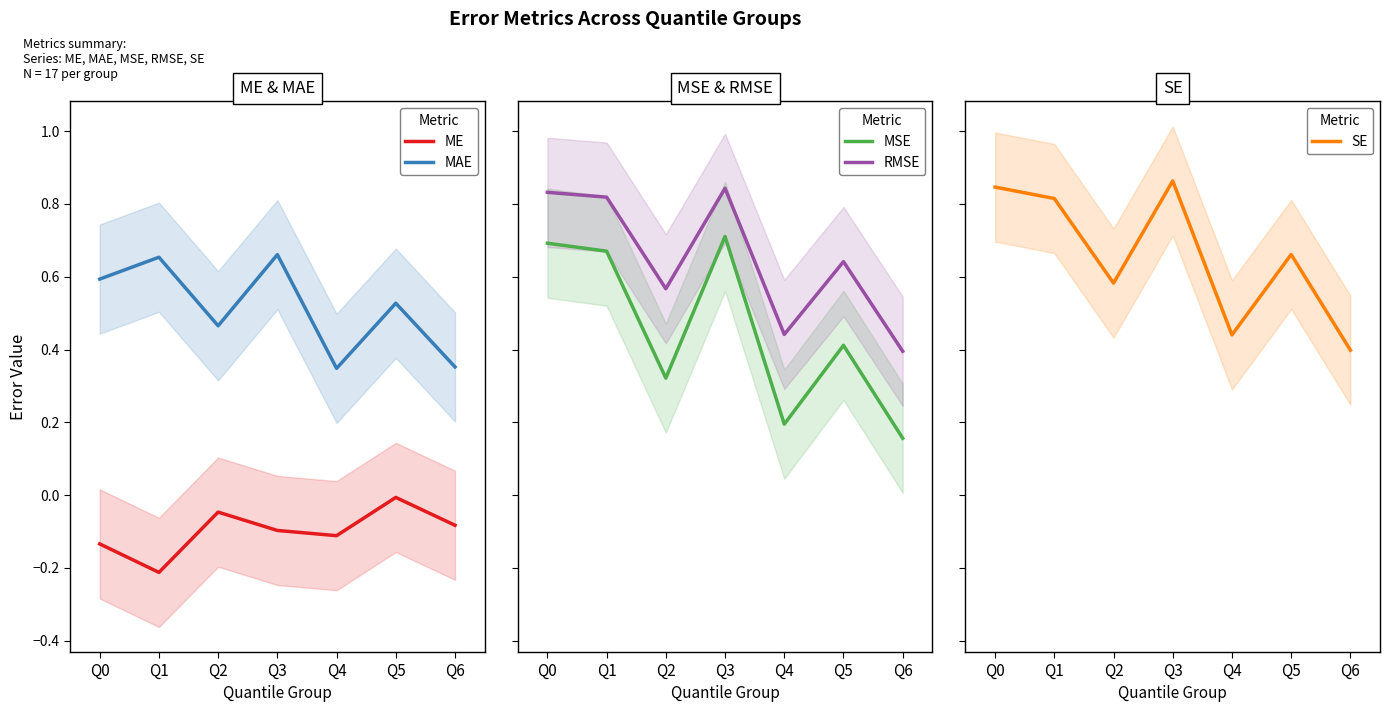

The value of MAE at Q3 is 0.7. True or false?

True